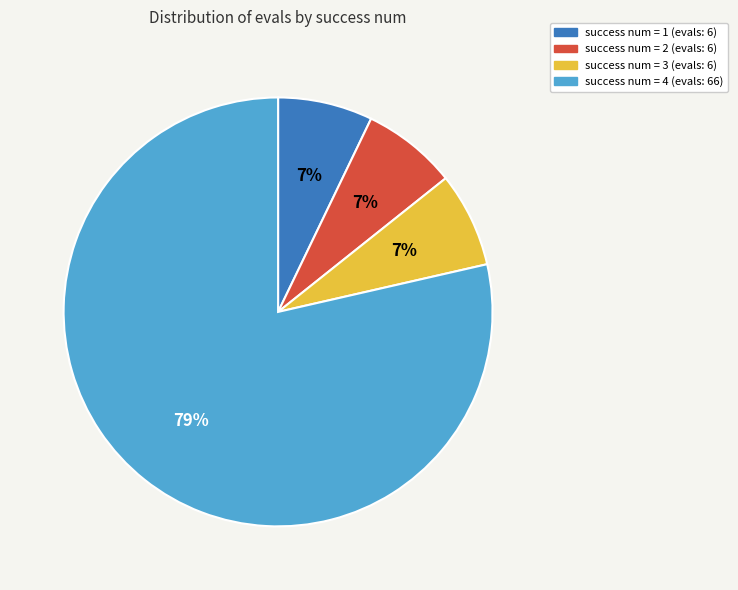

How many slices are in this pie chart?

4